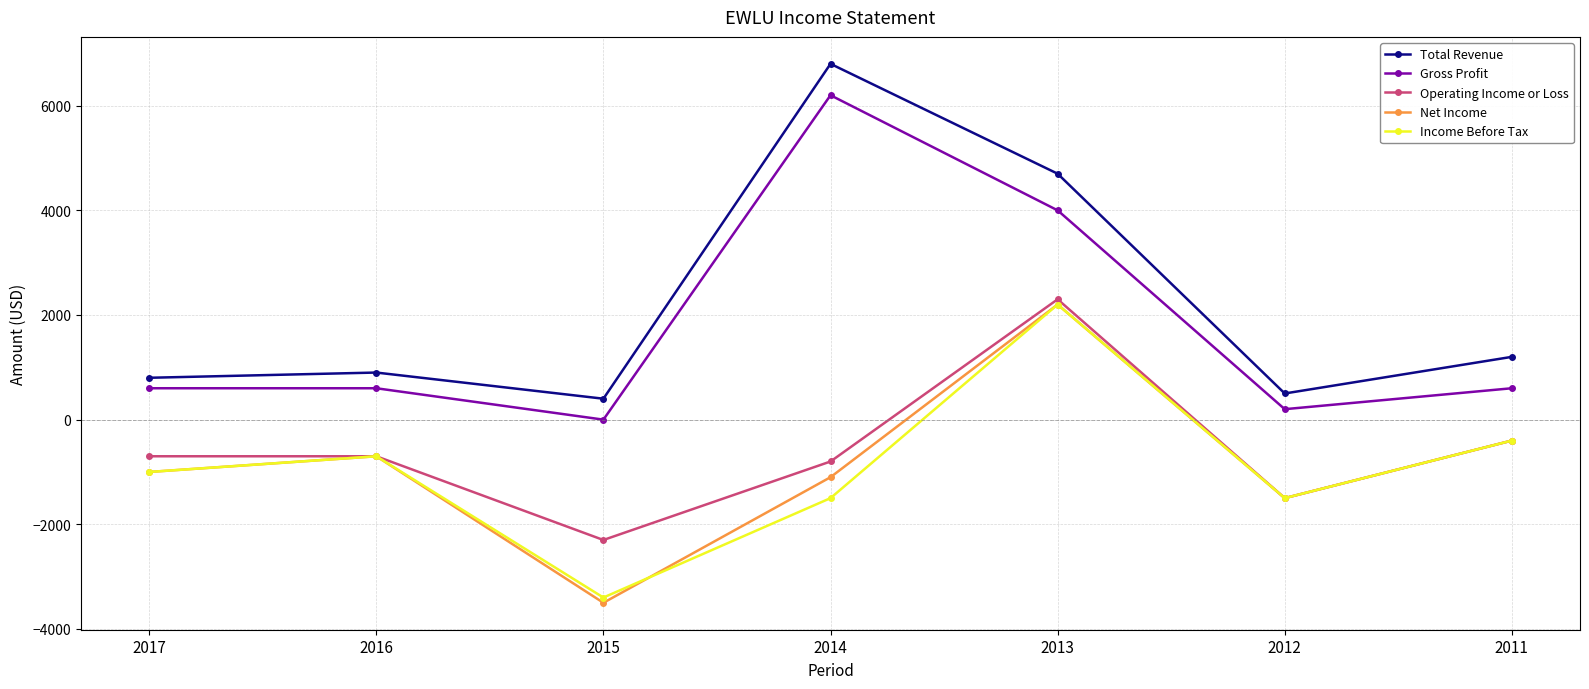

Is it true that Total Revenue equals 500 at 2012?

True